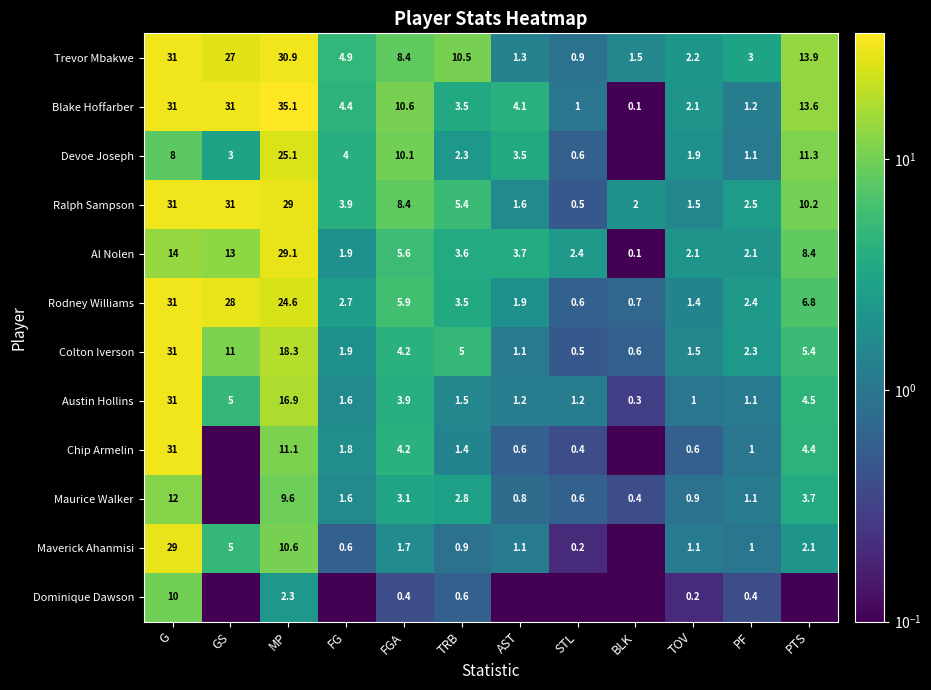

What is the spread (max minus min) of values at BLK?

2.0